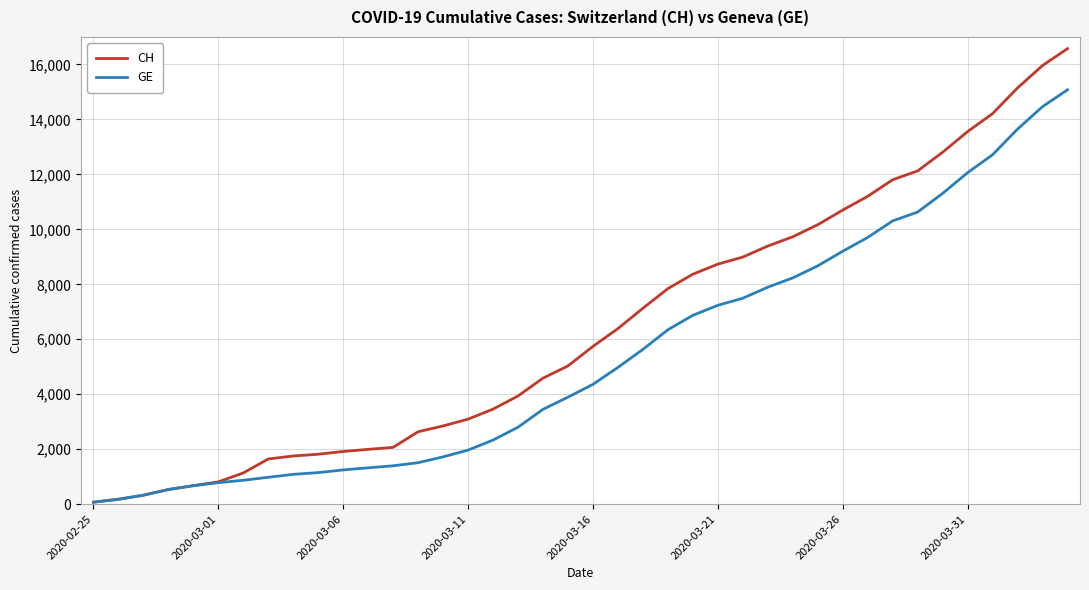

Which series has the largest total across all categories?

CH